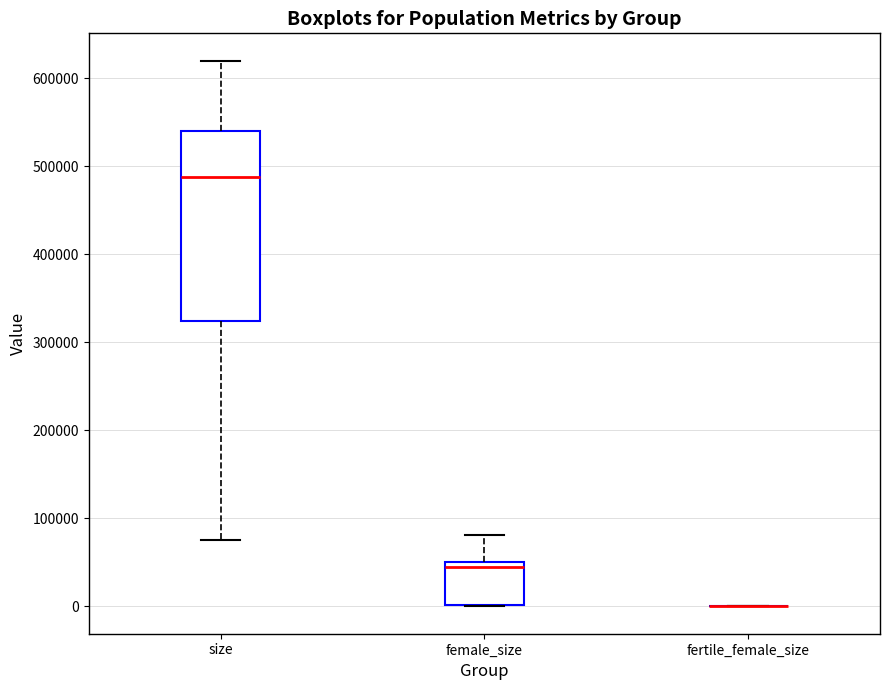

Reading left to right, transcribe this box plot: for each box, give where its median line is, the range the box spans, and where its two whiskers end, as read against the y-axis. The values are not printed on the chart, so give them approximately, as read against the axis.

size: median 490000, box 320000 to 540000, whiskers 80000 to 620000
female_size: median 40000, box 0 to 50000, whiskers 0 to 80000
fertile_female_size: box collapsed to a line at 0, whiskers 0 to 0